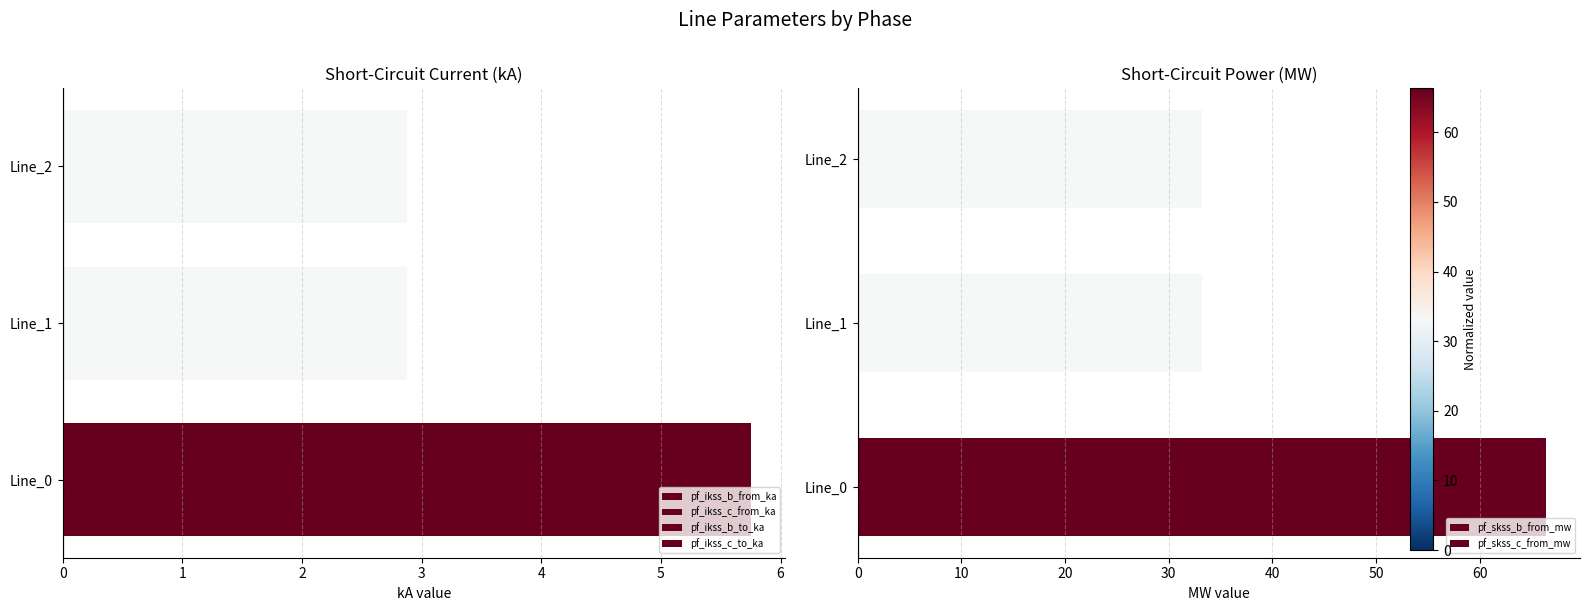

Read the pf_skss_b_from_mw value at Line_1.

33.2